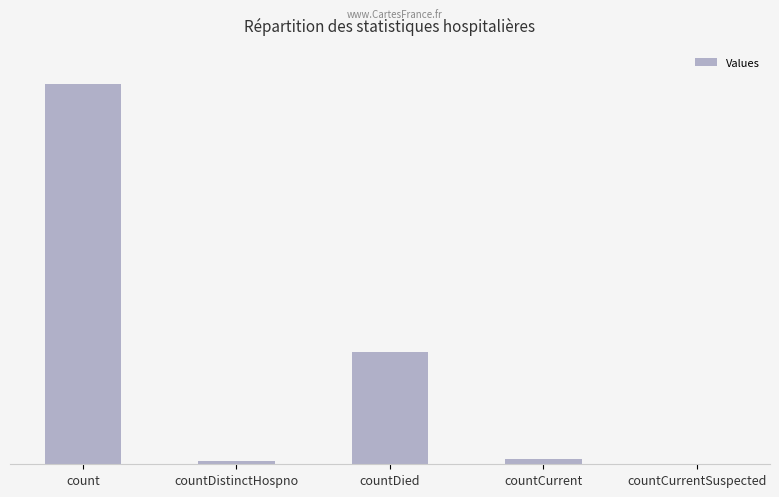

How many data points are less than 42?

2